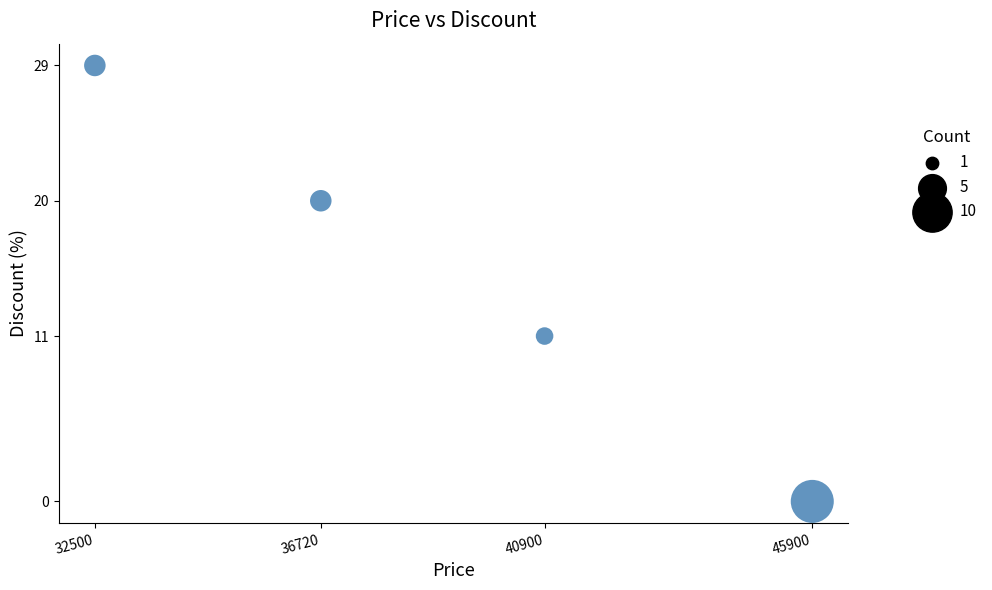

What is the average X value?

39005